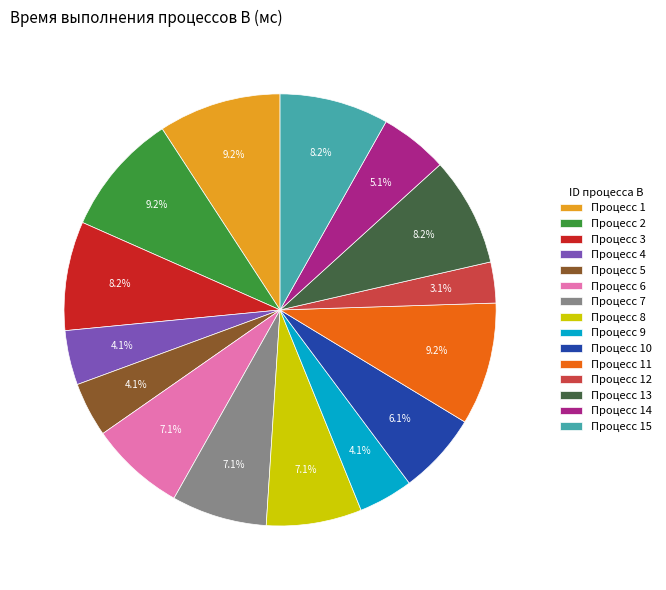

Approximately how many times larger is the value at Процесс 4 compared to Процесс 3?

0.5